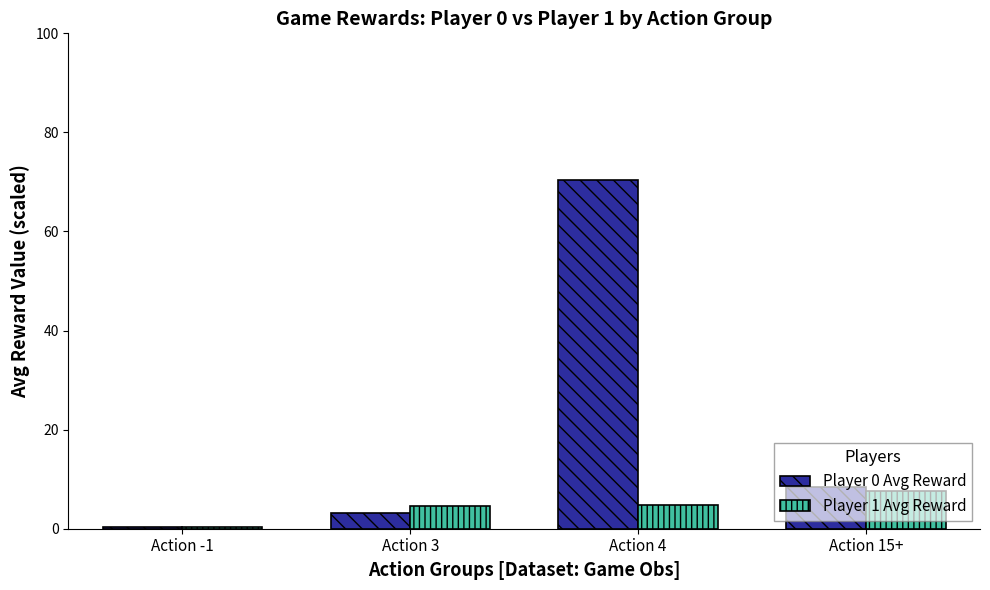

Where does the Player 1 Avg Reward series first go above 4?

Action 3